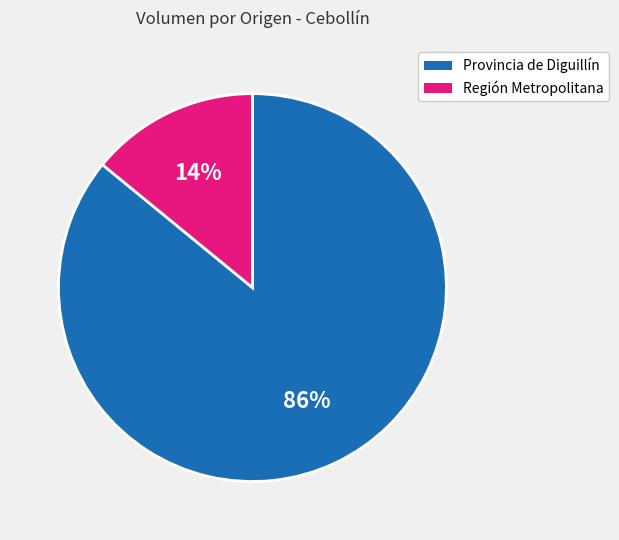

To the nearest percent, what is the average slice percentage?

50%